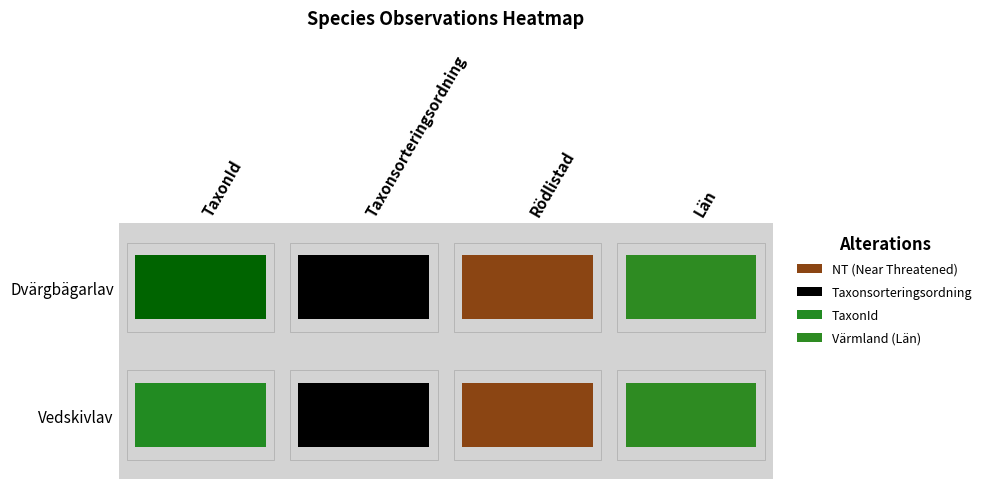

True or false: 87289329 has a value of 8773 at TaxonId.

False